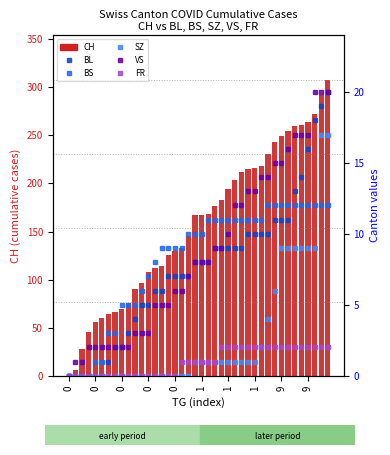

List the series in order of their peak value, highest first.

CH (total), BL, VS, SZ, BS, FR